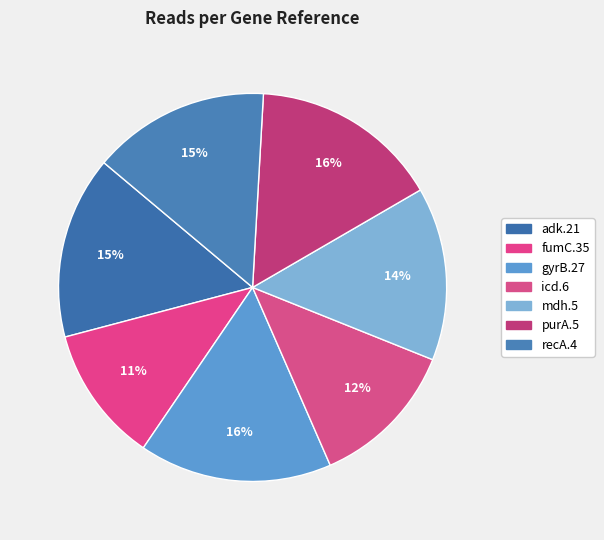

Which slice is the largest?

gyrB.27